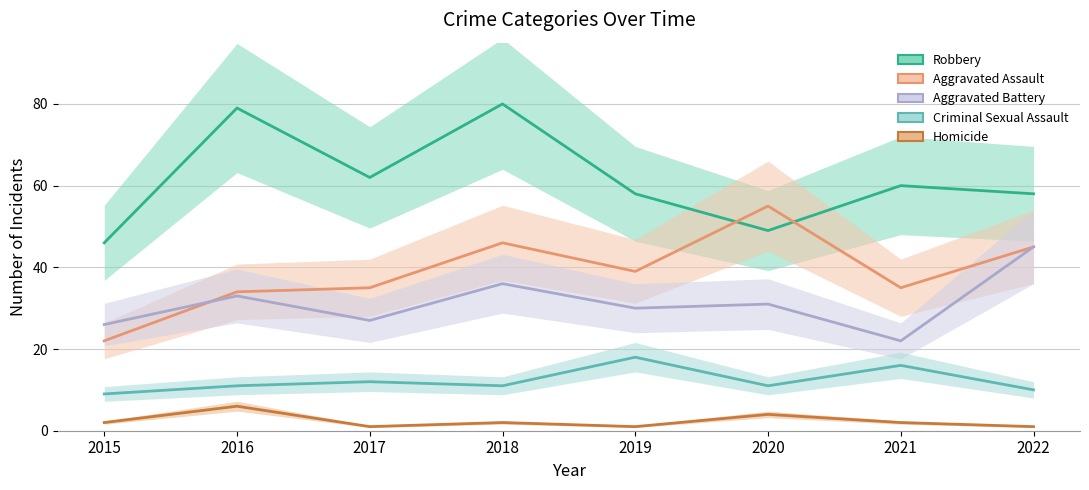

What are all the series names shown in the legend?

Robbery, Aggravated Assault, Aggravated Battery, Criminal Sexual Assault, Homicide